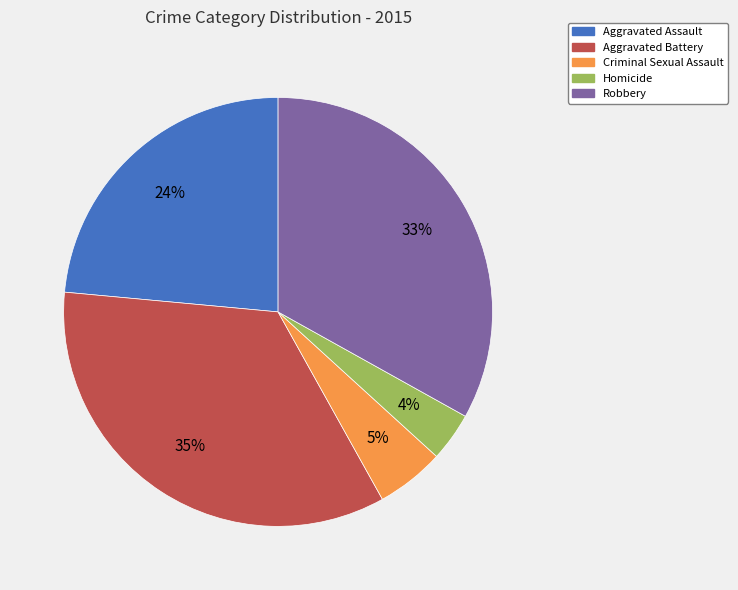

The Homicide slice represents 4% of the pie. True or false?

True